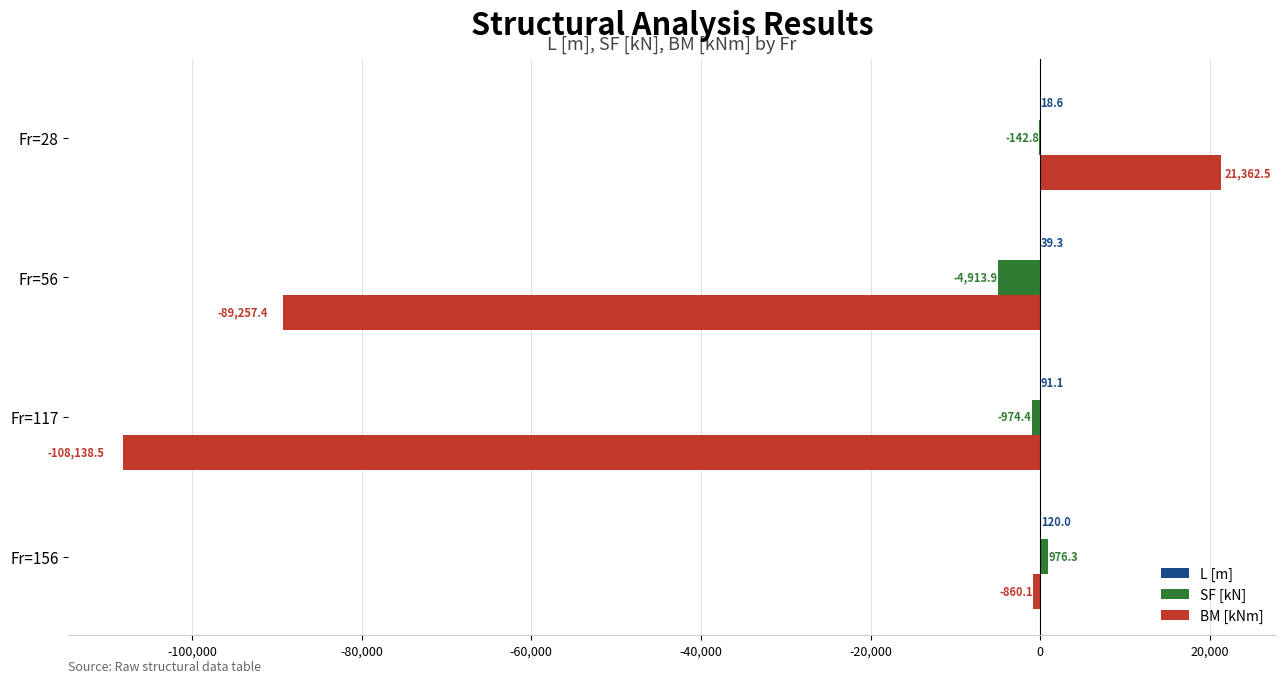

Count the number of categories in the chart.

4